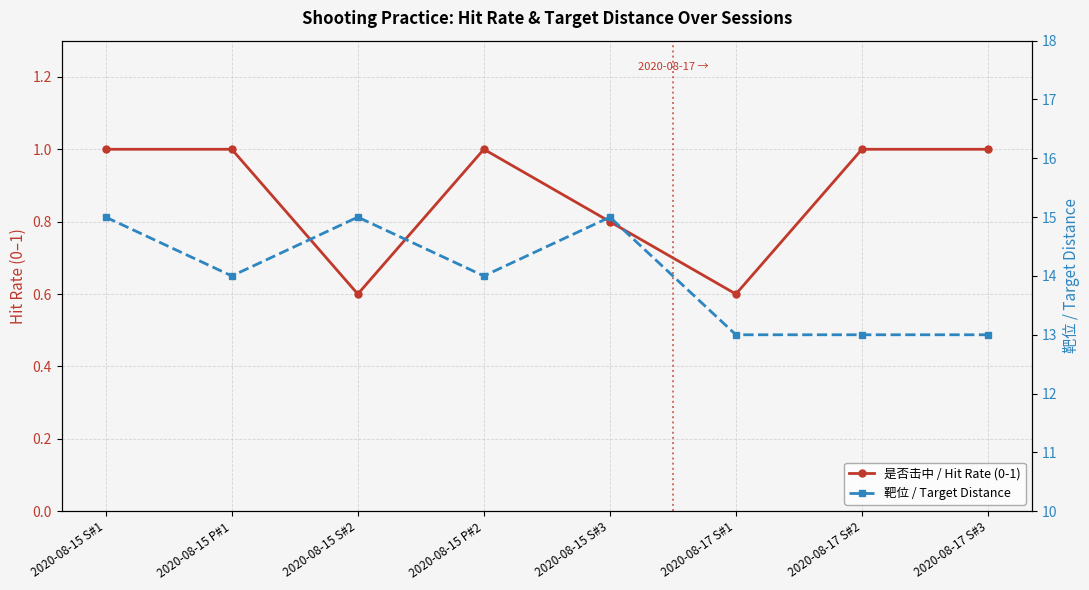

Is it true that 是否击中 / Hit Rate (0-1) equals 0.6 at 2020-08-17 S#1?

True